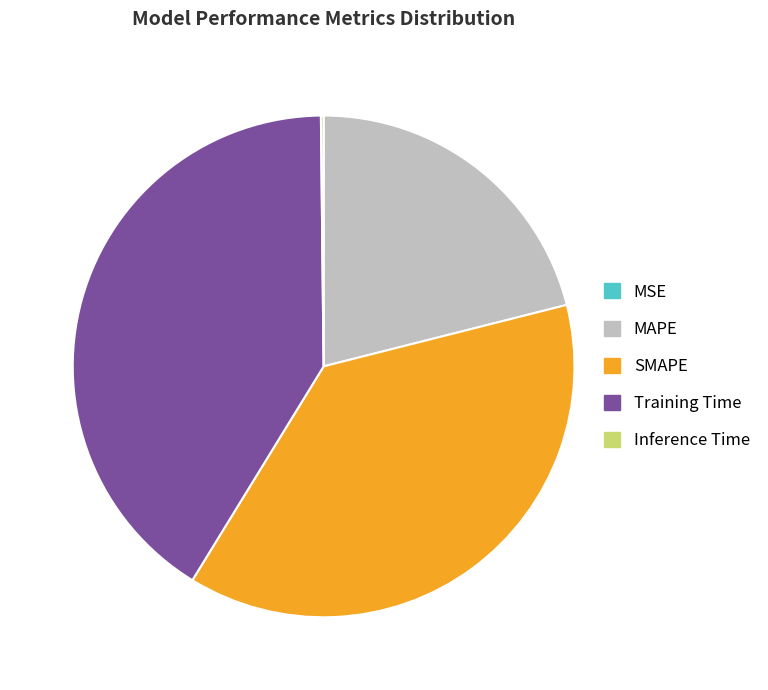

Combined, do MAPE and Training Time account for over 50%?

Yes